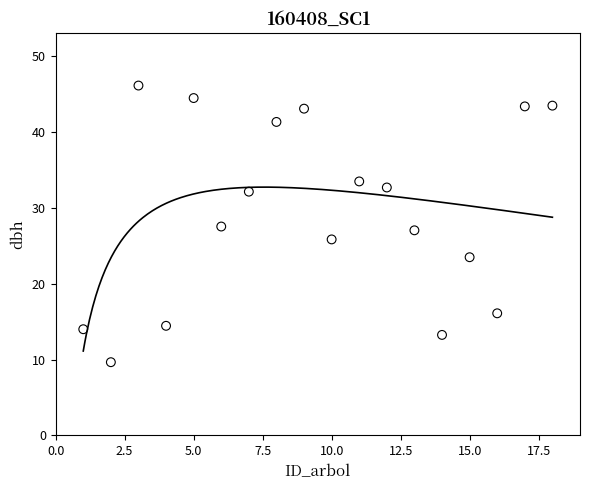

What is the range of Y values (max minus min)?

36.5